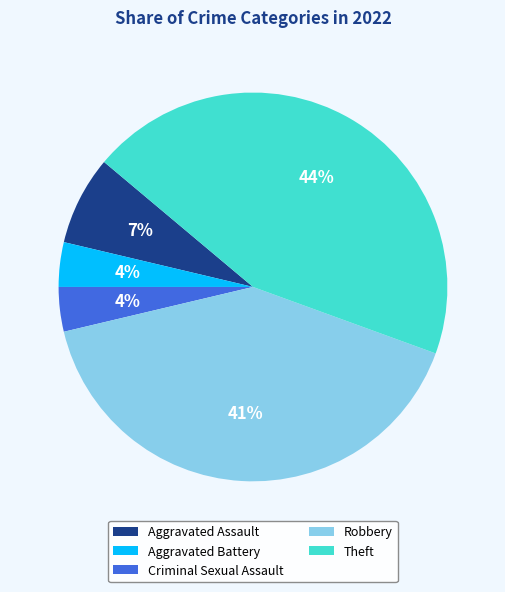

Which has a higher value, Robbery or Criminal Sexual Assault?

Robbery